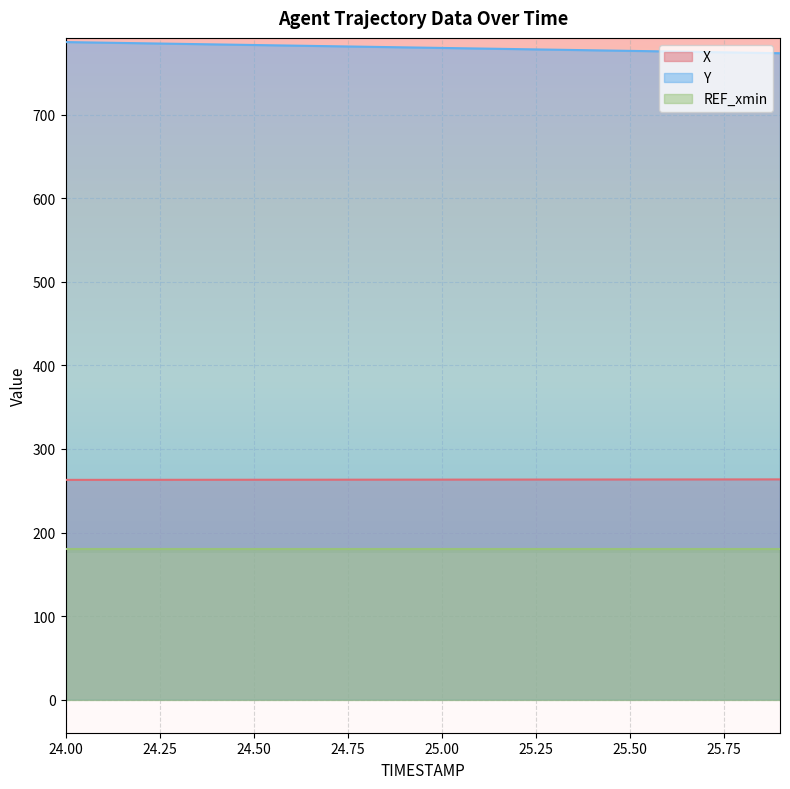

At which label does Y reach its minimum?

25.9